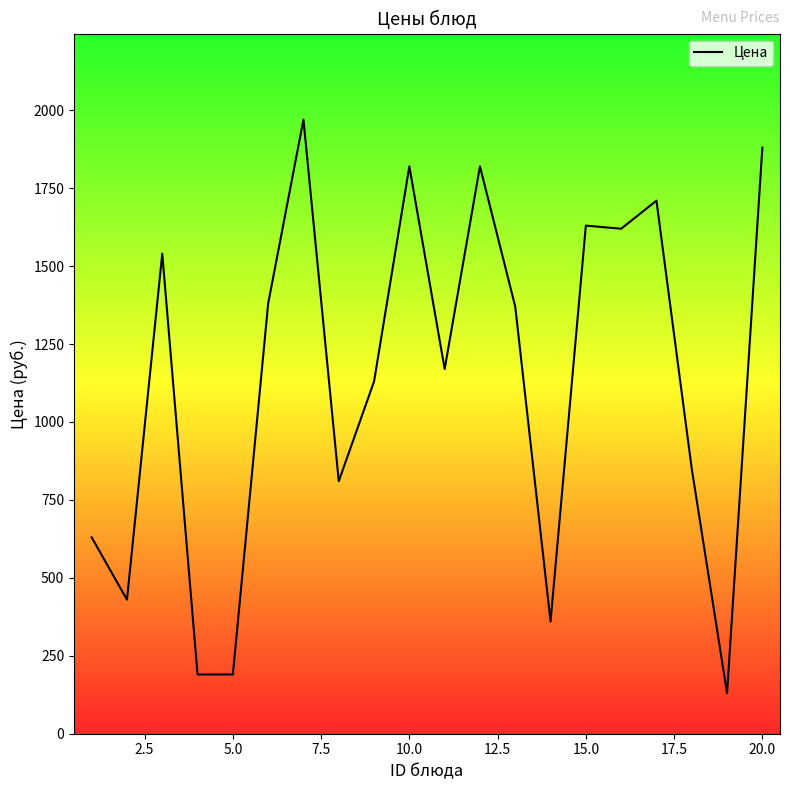

What is the difference between the maximum and second lowest values?

1780